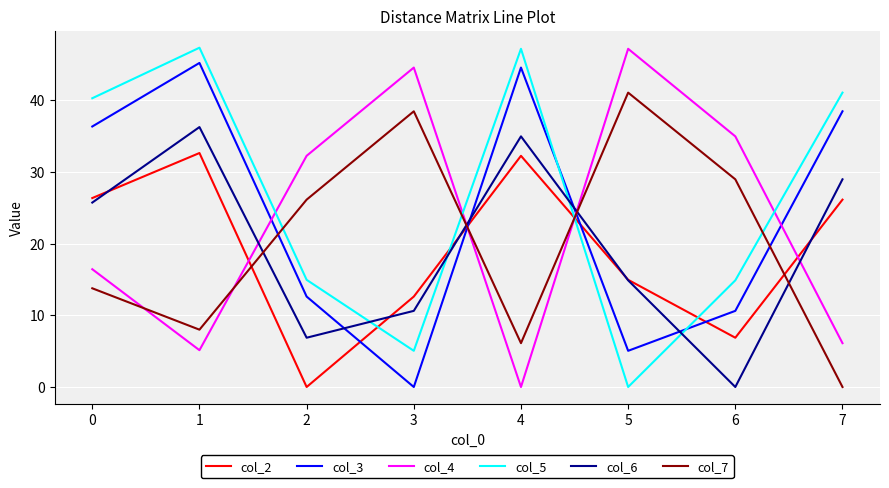

How many positive values does the col_5 series have?

7